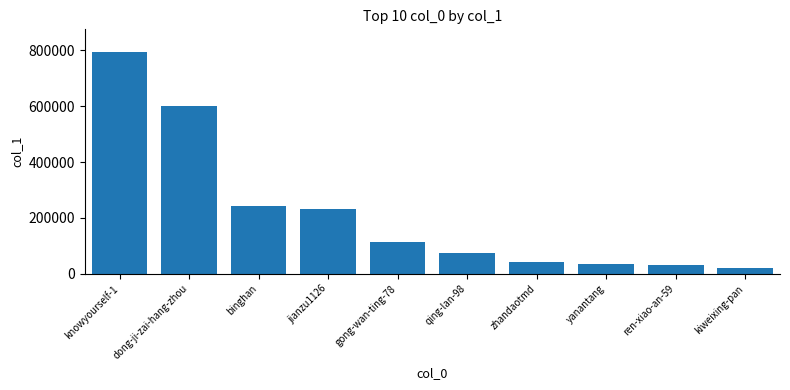

What is the value of the 3rd bar from the left?

243482